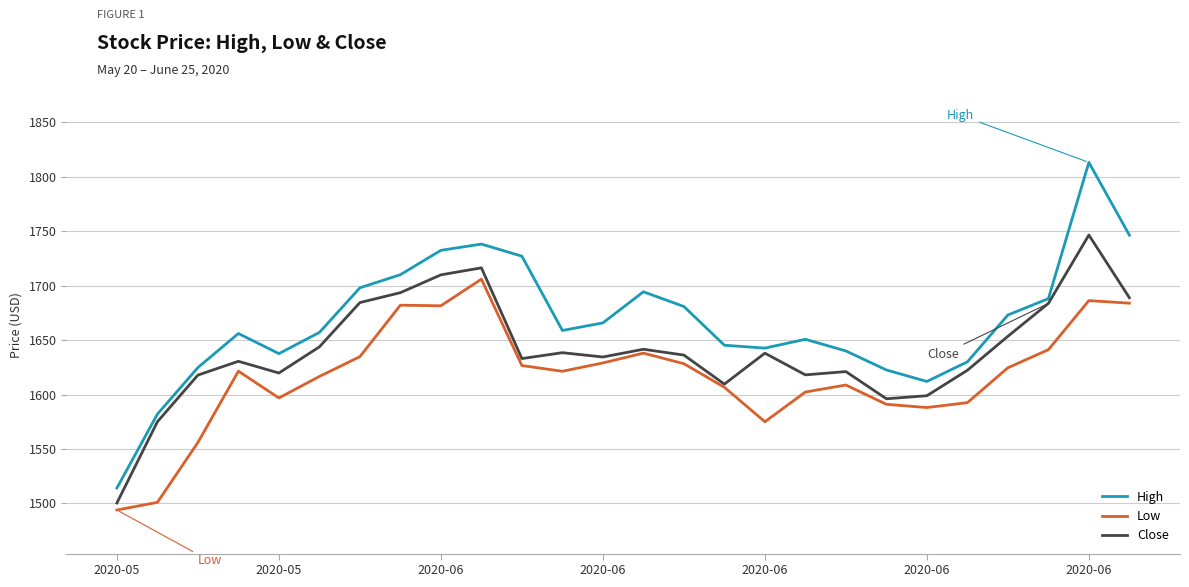

What is the smallest value displayed?

1494.0